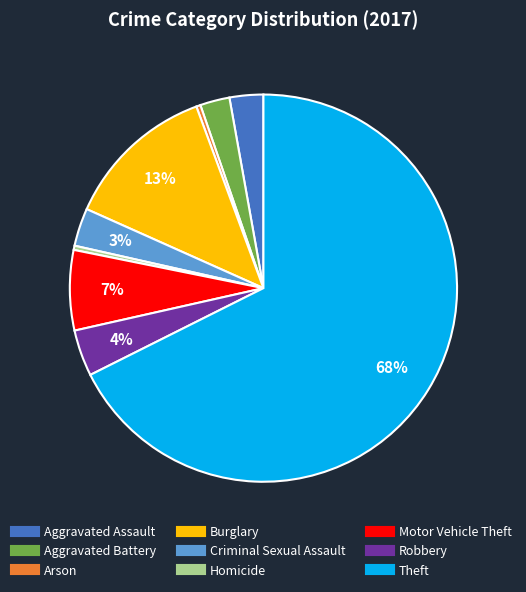

How many slices are in this pie chart?

9